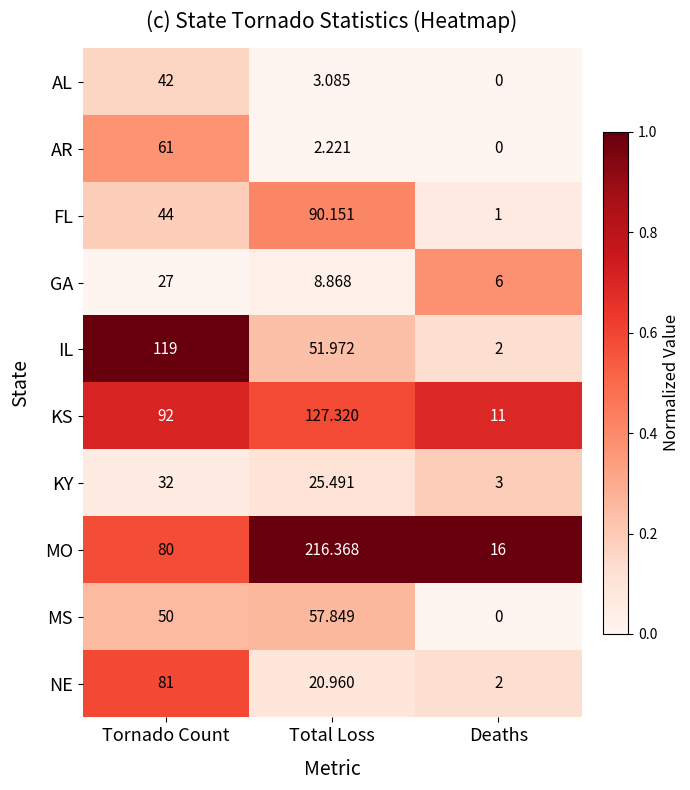

What is the total value across all series at Tornado Count?

628.0